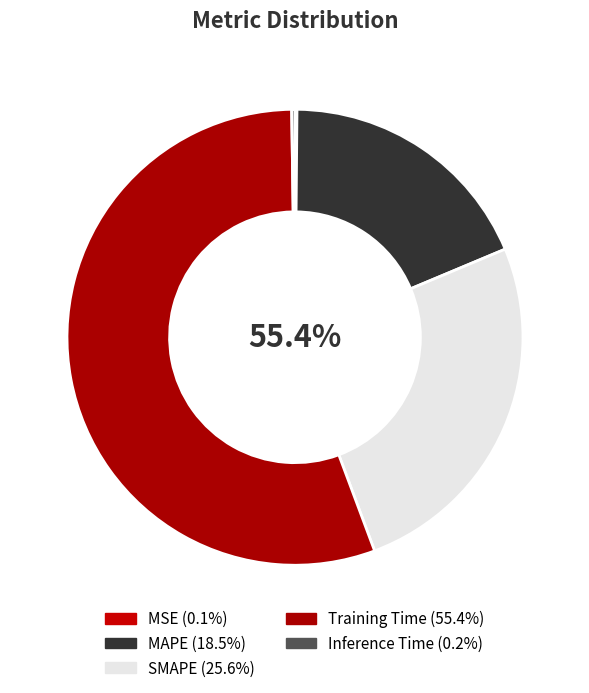

Is Training Time the majority of the pie?

Yes